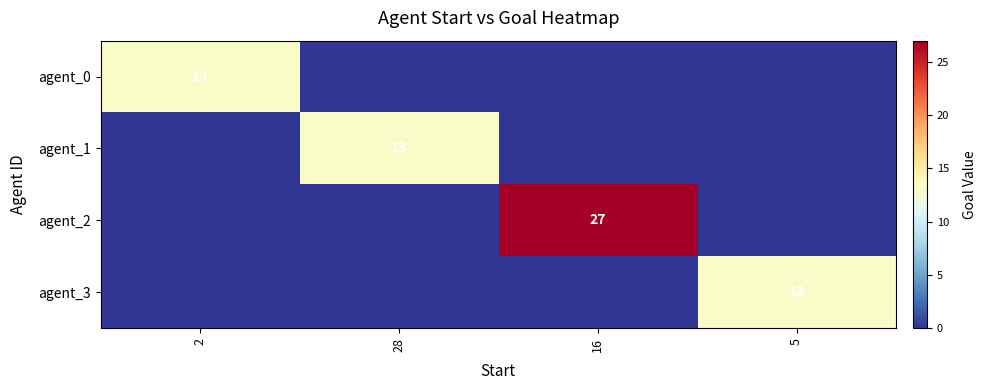

The value of agent_2 at 16 is 9. True or false?

False